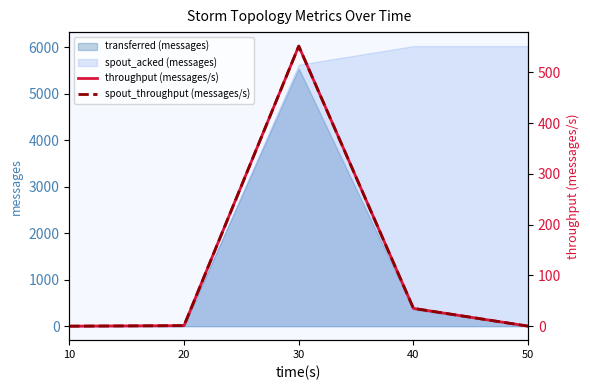

Where does the spout_throughput (messages/s) series first go above 1?

30